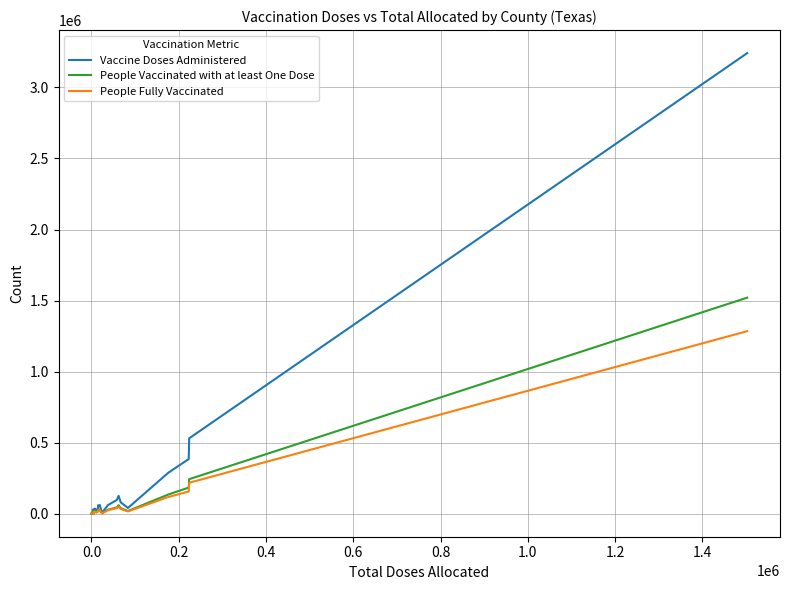

How many data points does each series have?

30